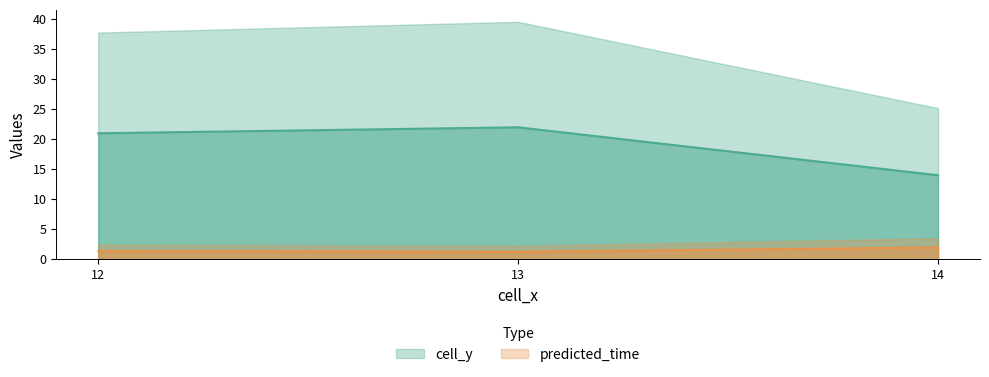

Which series has the largest total across all categories?

cell_y